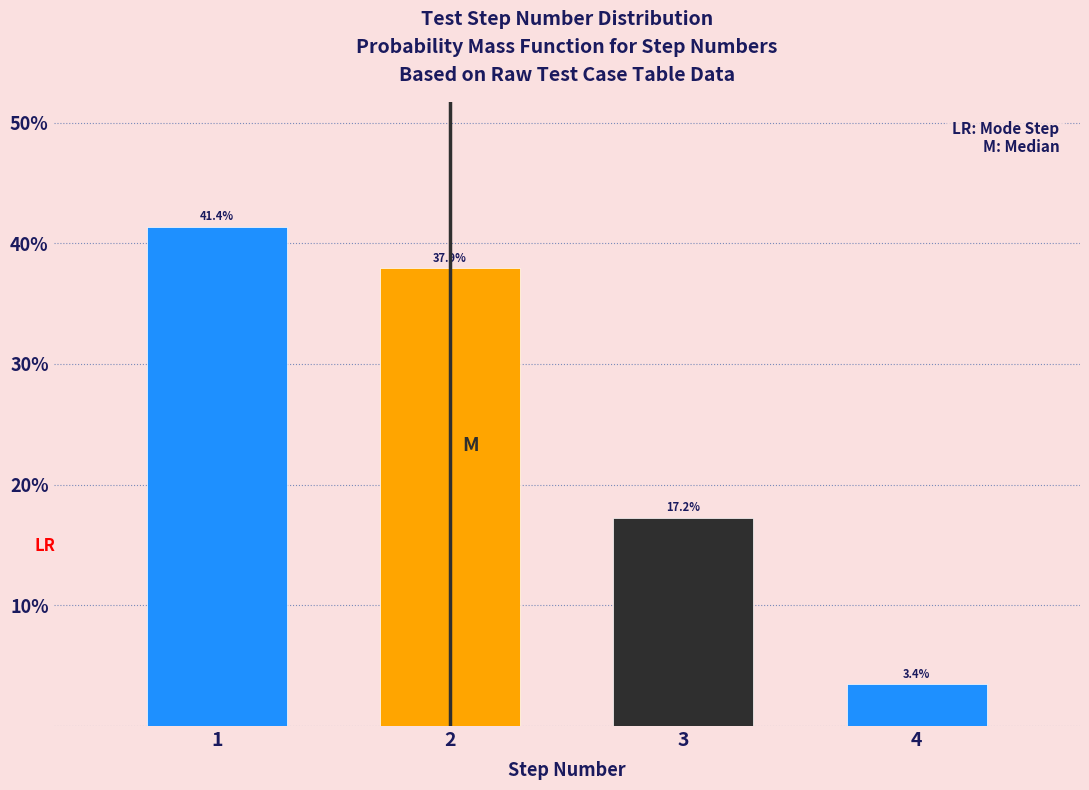

Reading left to right, transcribe all the data shown in this chart.

41.4	37.9	17.2	3.4